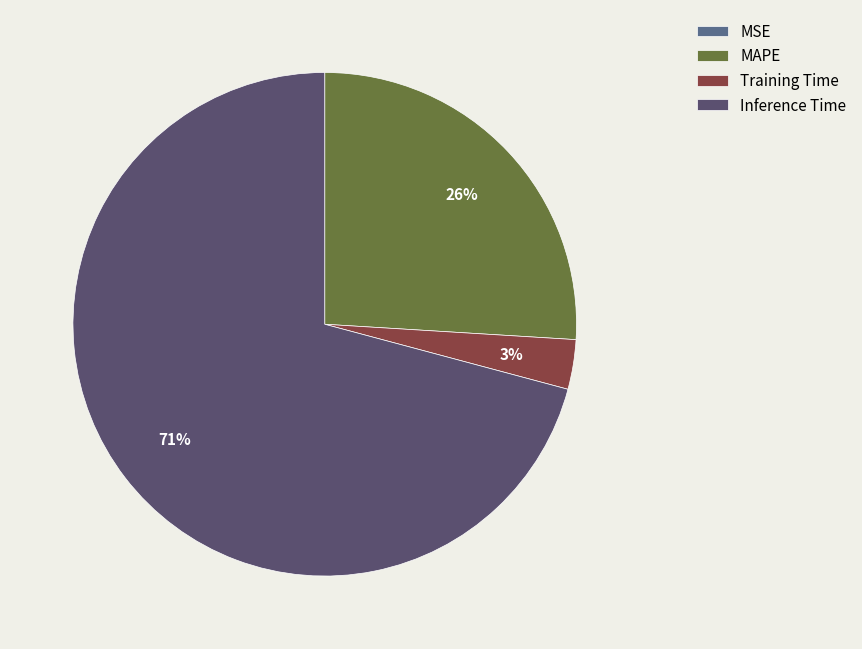

To the nearest percent, what is the difference between the largest and smallest slice percentages?

71%